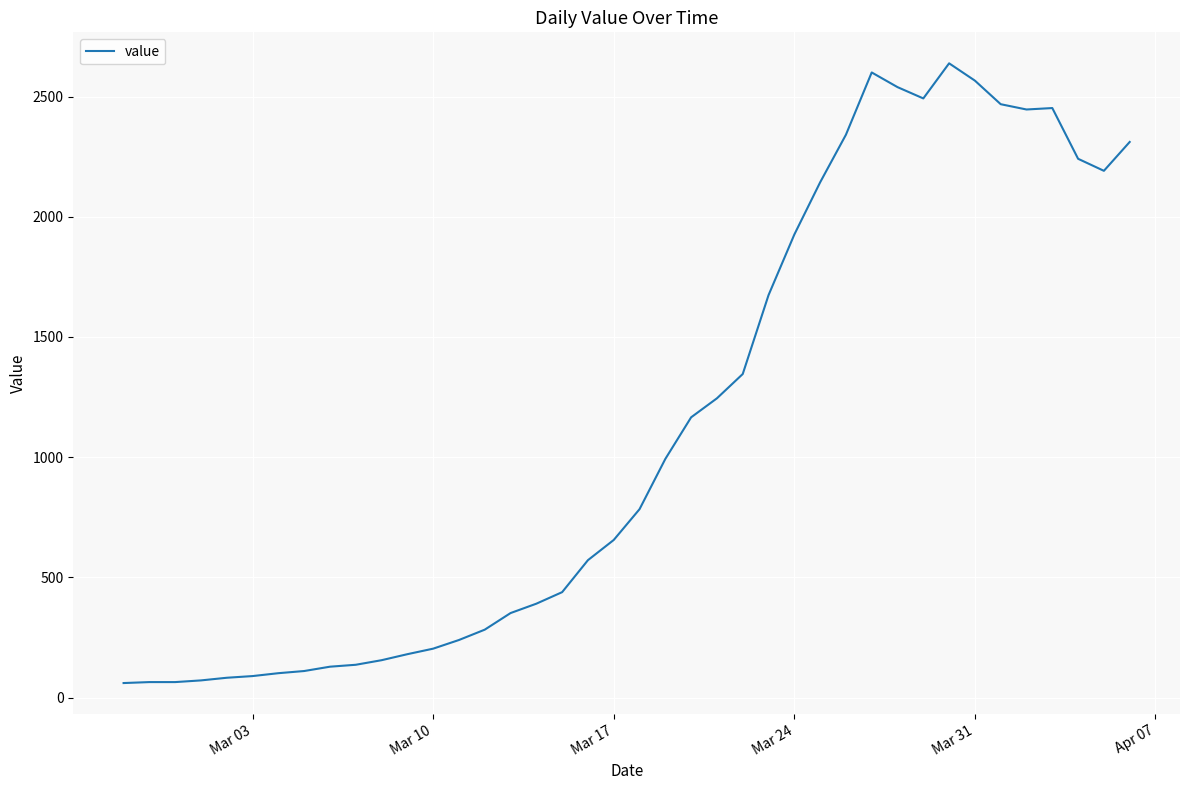

What is the smallest value displayed?

61